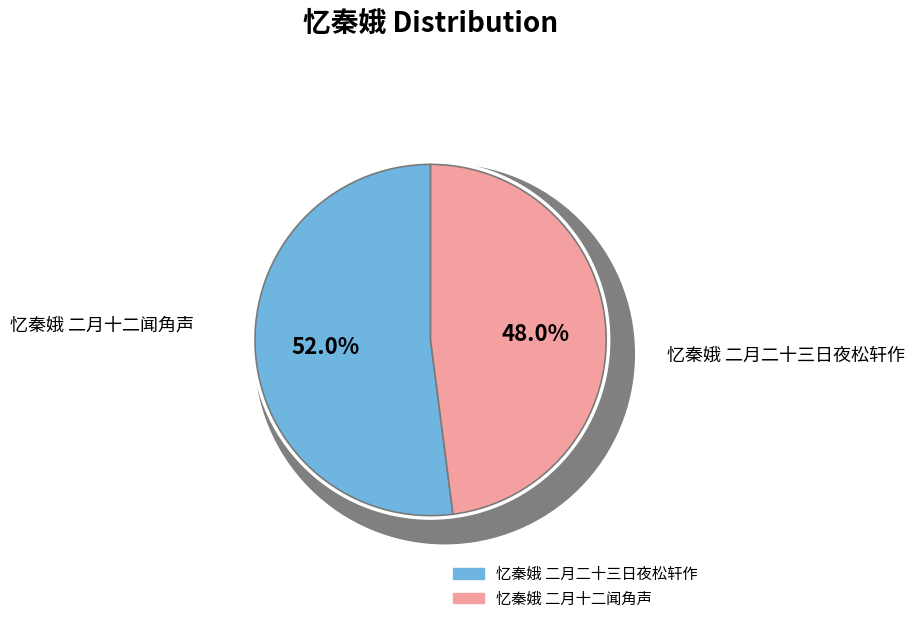

To the nearest percent, what portion does 忆秦娥 二月十二闻角声 represent?

48%